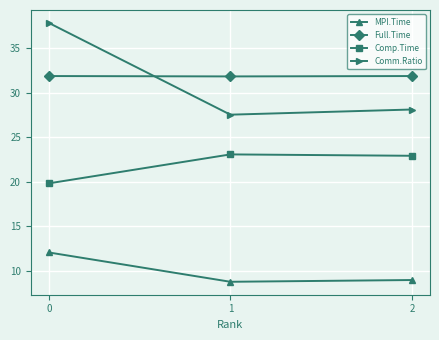

What is the spread (max minus min) of values at 1?

23.1